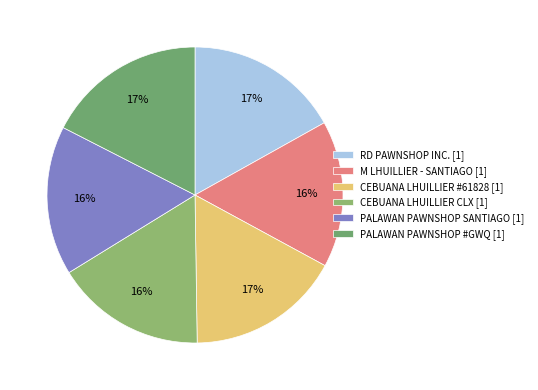

Which category has the smallest portion of the pie?

M LHUILLIER - SANTIAGO AGUSAN